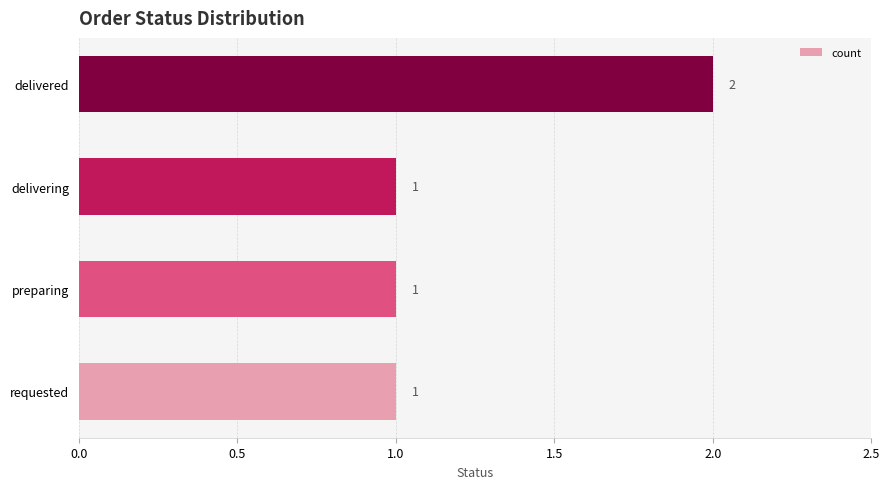

Approximately how many times larger is the value at preparing compared to requested?

1.0